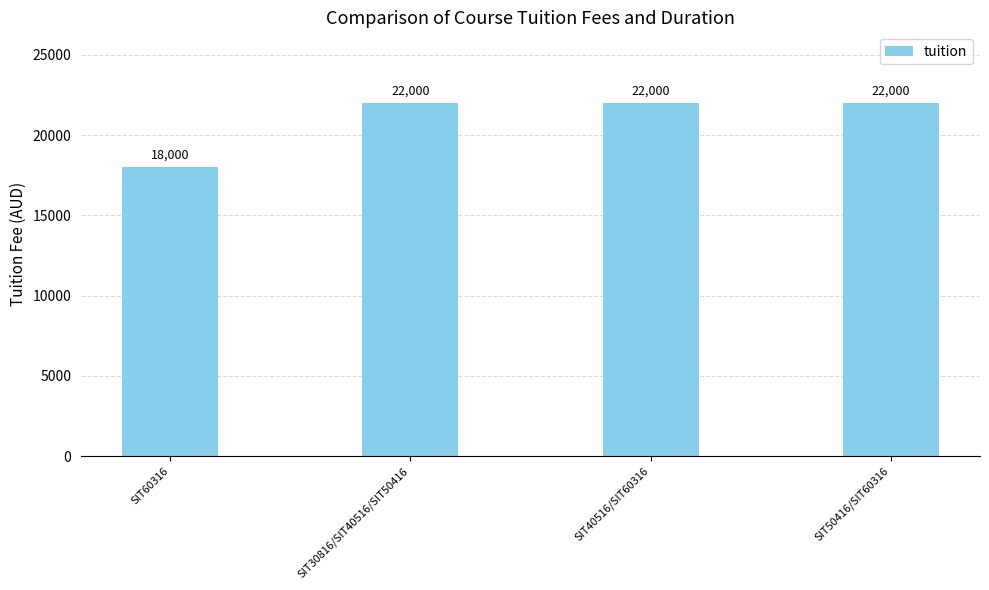

How many bars are there in total?

4